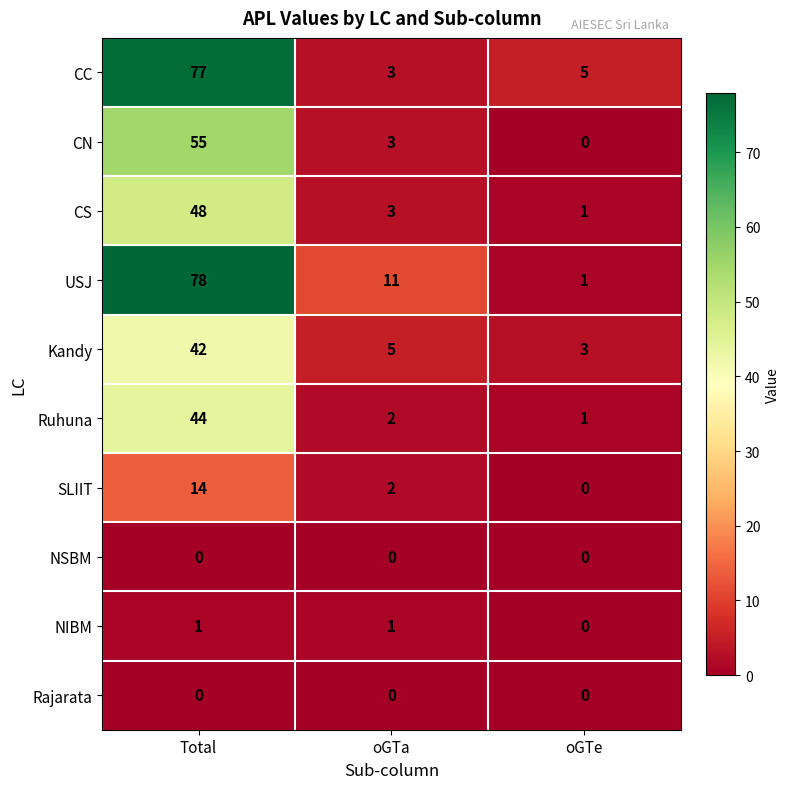

What is the difference between the highest and lowest values at oGTe?

5